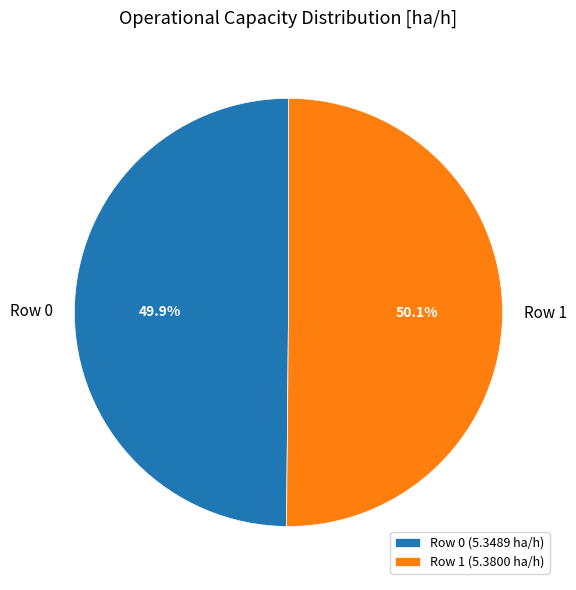

To the nearest percent, what portion does Row 1 represent?

50%